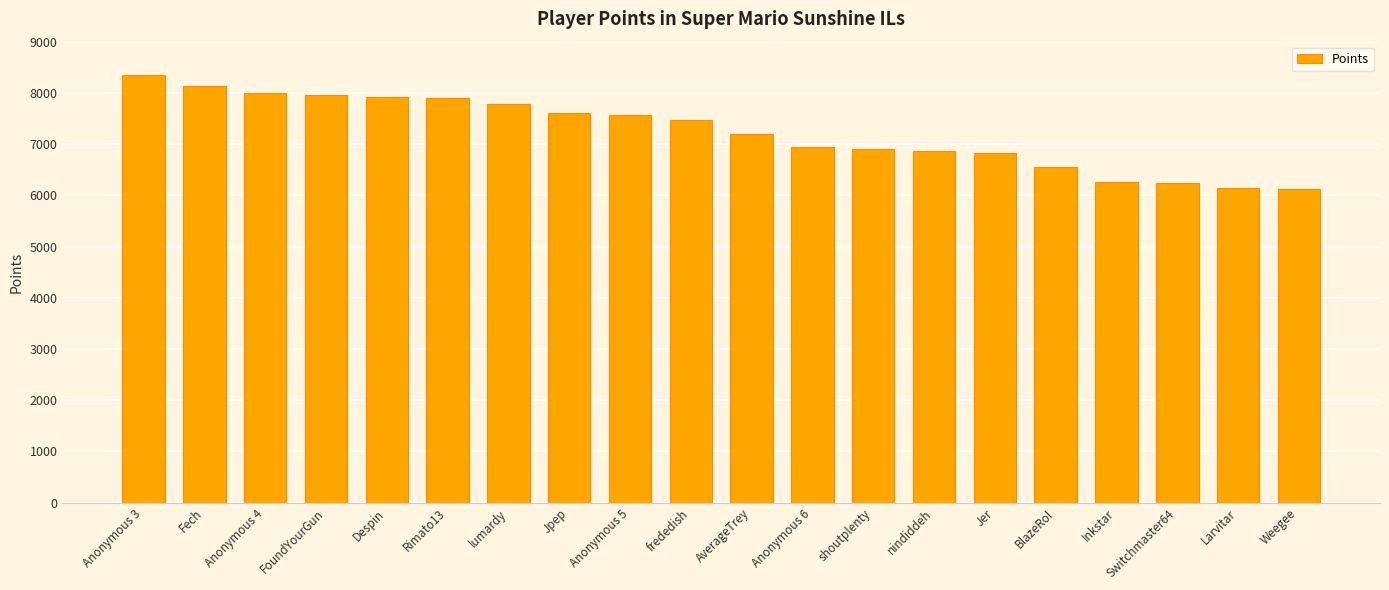

What is the approximate value at Jer?

6825